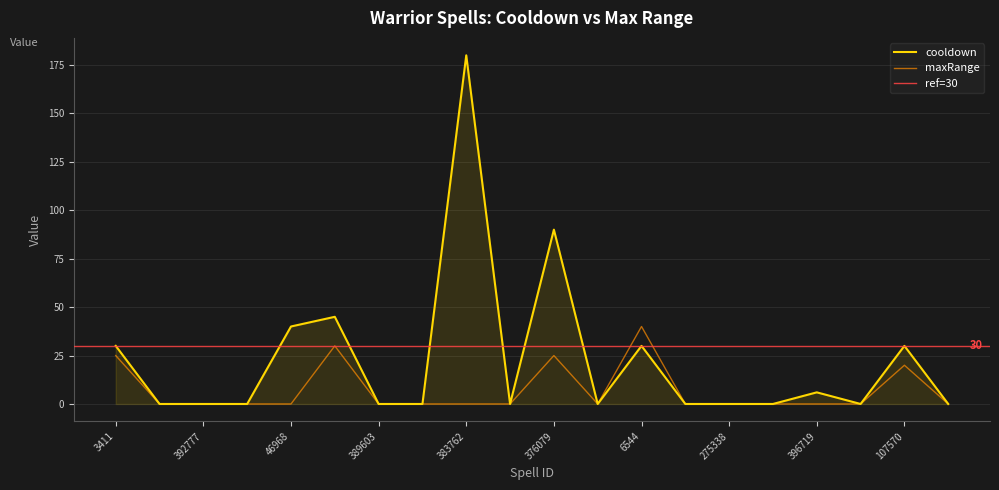

What position from the left is 385703?

20